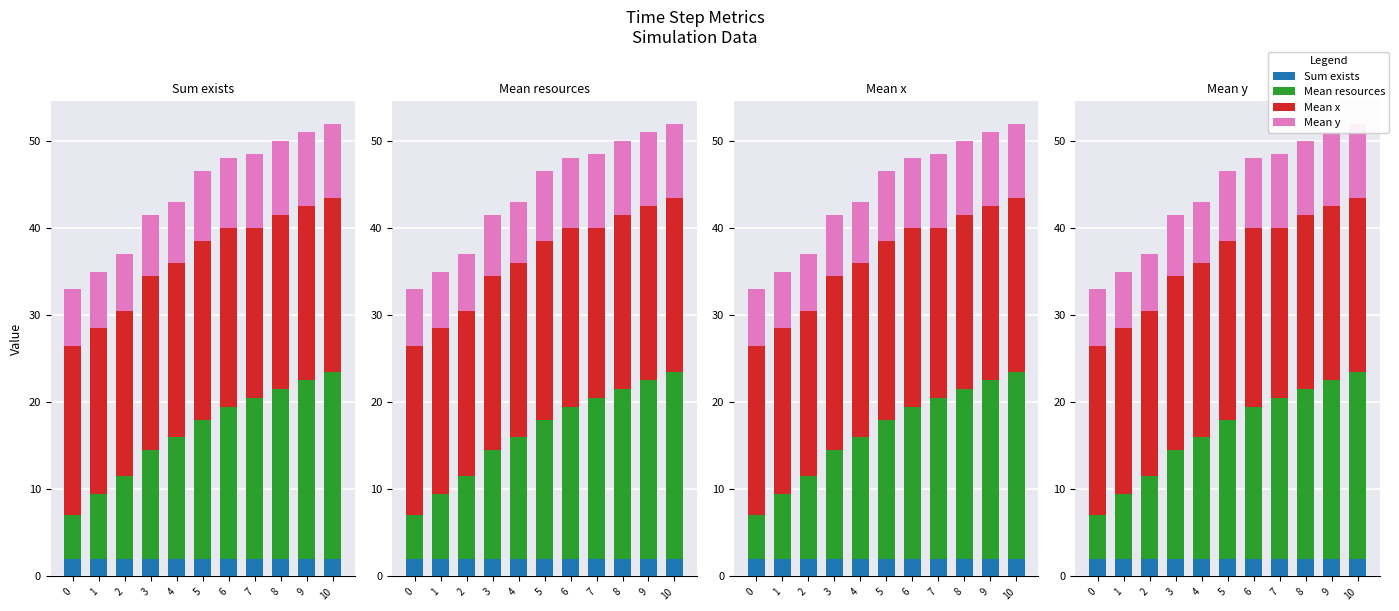

Reading right to left, extract all data points from this chart.

Sum exists: 2.0	2.0	2.0	2.0	2.0	2.0	2.0	2.0	2.0	2.0	2.0
Mean resources: 21.5	20.5	19.5	18.5	17.5	16.0	14.0	12.5	9.5	7.5	5.0
Mean x: 20.0	20.0	20.0	19.5	20.5	20.5	20.0	20.0	19.0	19.0	19.5
Mean y: 8.5	8.5	8.5	8.5	8.0	8.0	7.0	7.0	6.5	6.5	6.5